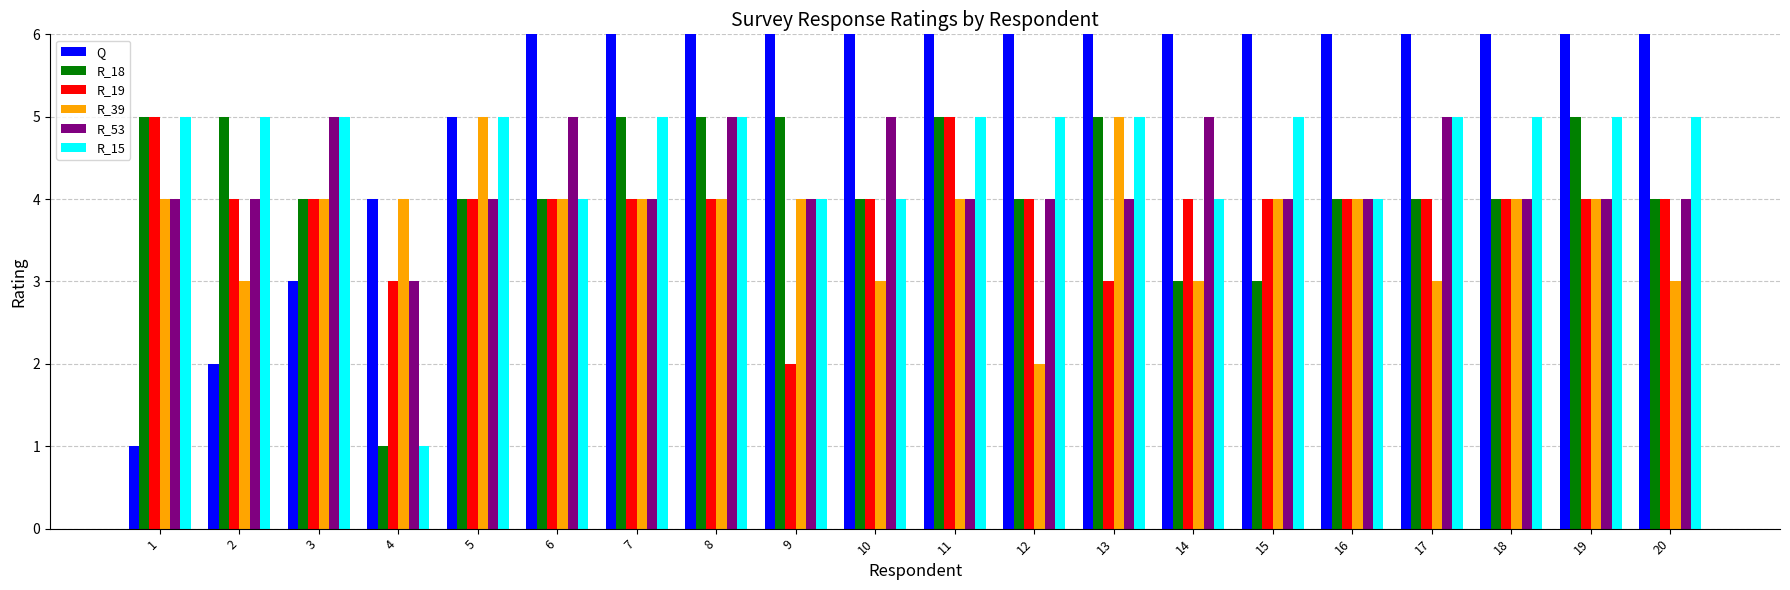

How many data points in R_39 are above 4?

2